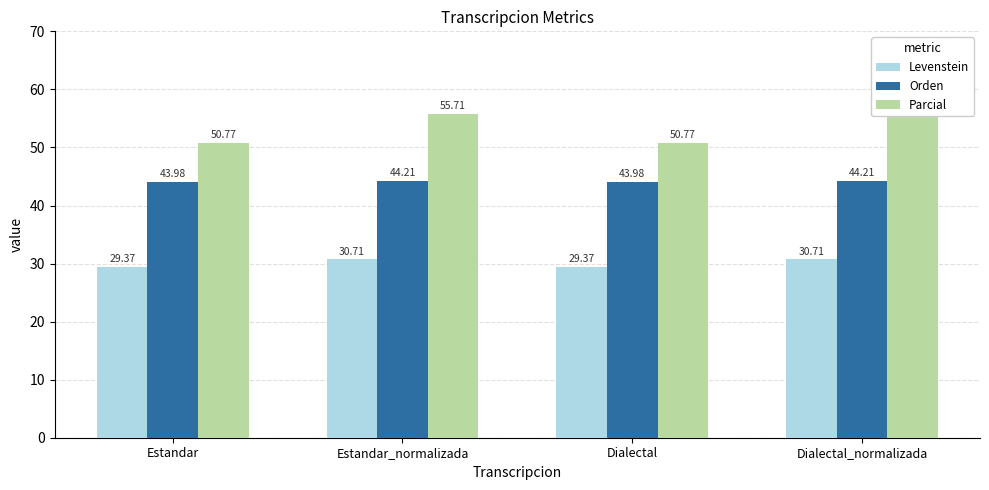

At Dialectal, list the series in order from smallest to largest.

Levenstein, Orden, Parcial